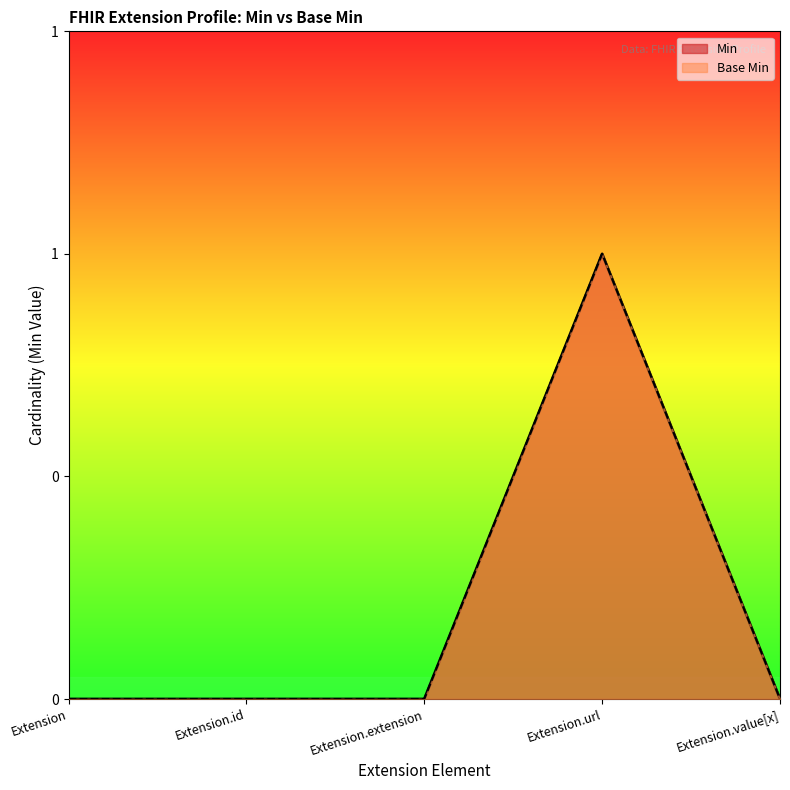

Which series has the largest range (max minus min)?

Base Min